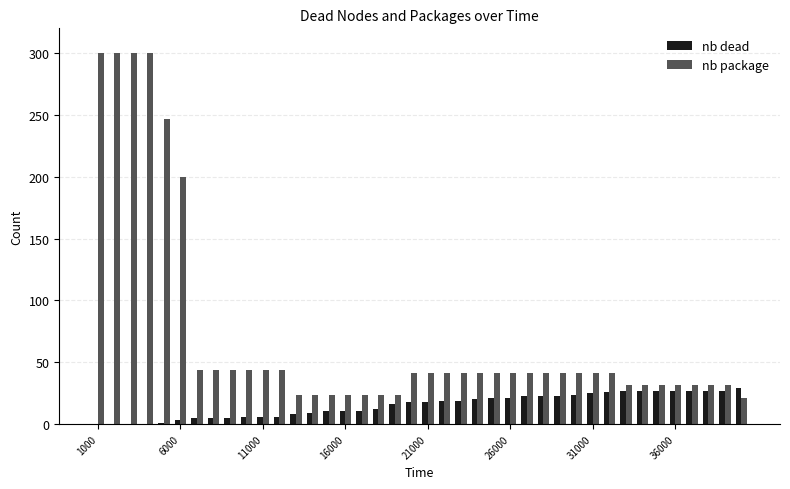

Which series has the largest total across all categories?

nb package